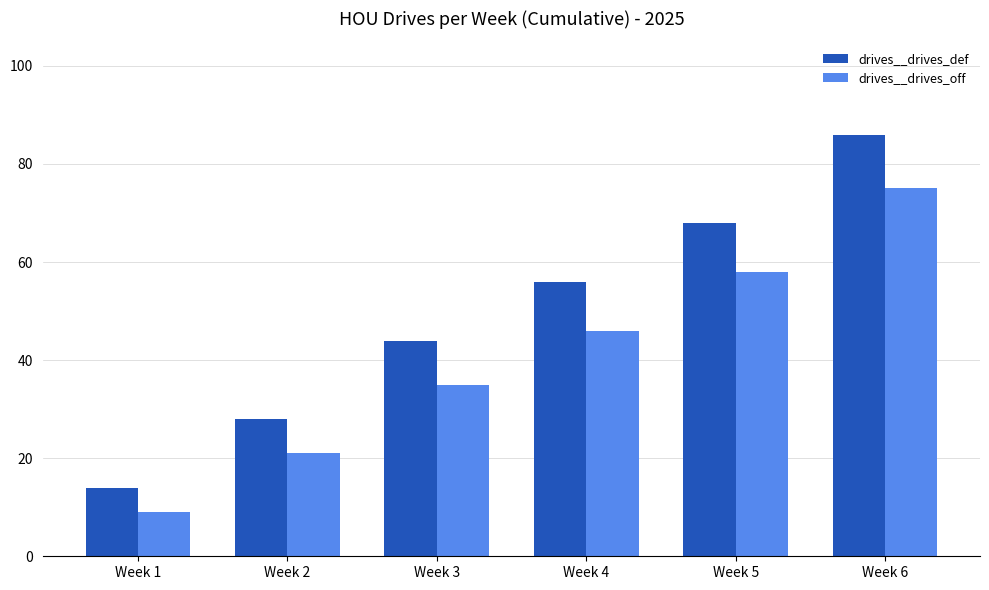

The drives__drives_off series shows 14 at Week 2. True or false?

False